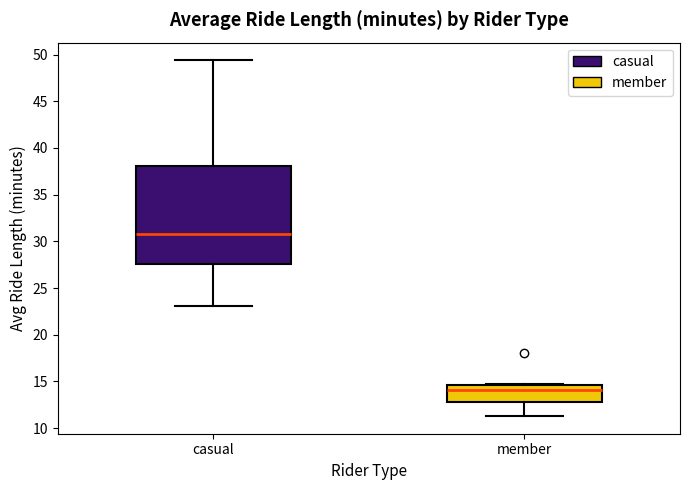

Comparing the boxes themselves (not the whiskers), which one is the tallest?

casual